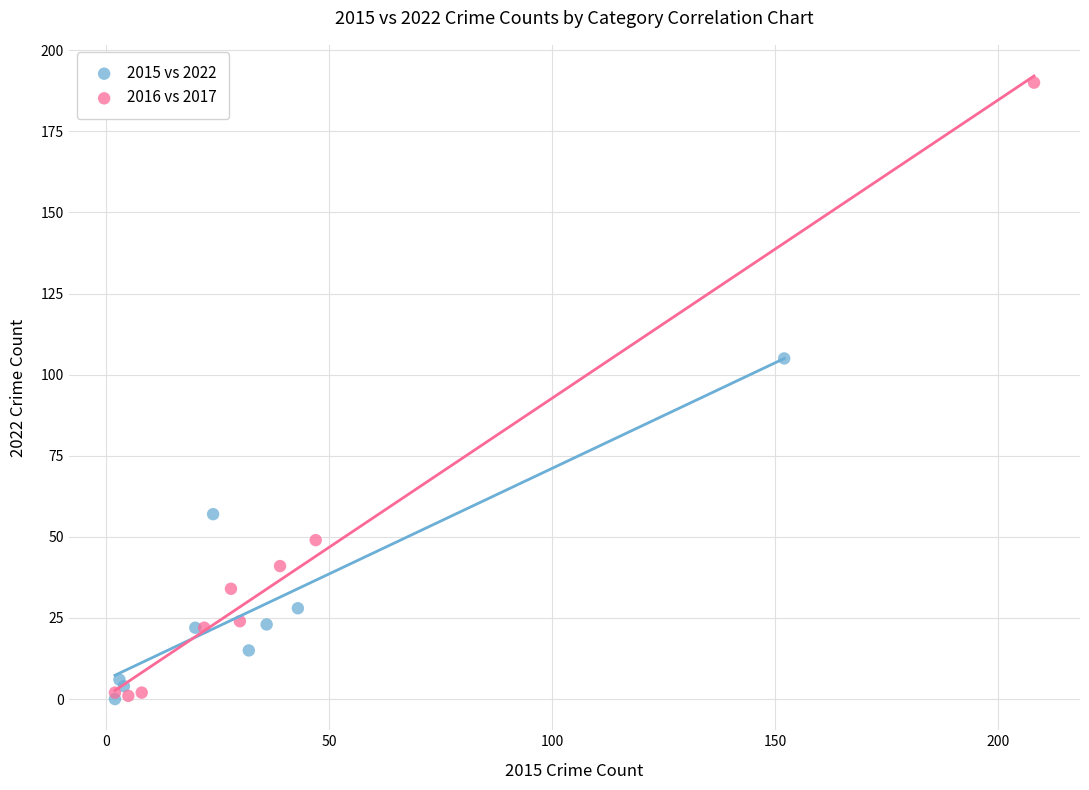

What are all the series names shown in the legend?

2015 vs 2022, 2016 vs 2017